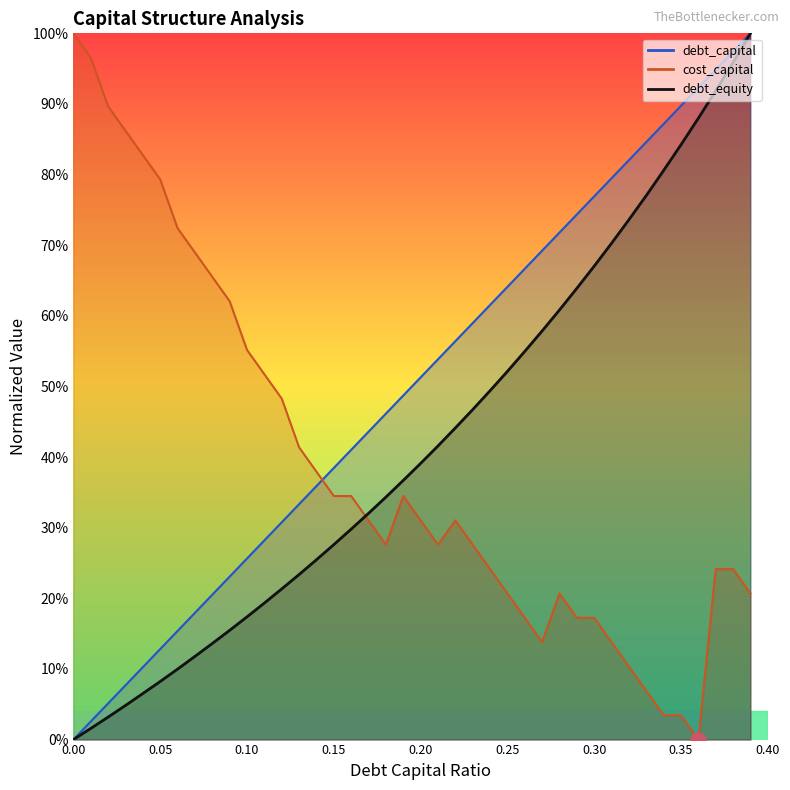

Which series contains the highest Y value?

debt_capital